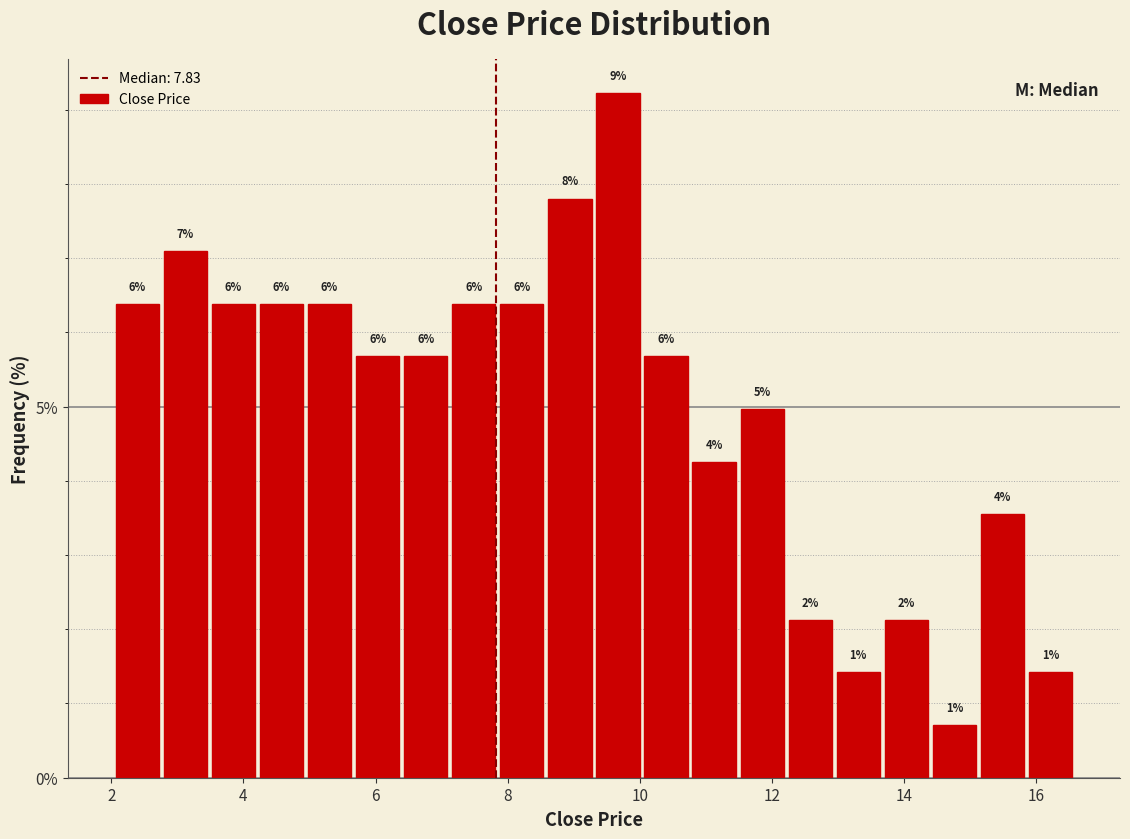

Around what value on the x-axis is the tallest bar? Give the approximate position of its centre, as read against the axis.

9.6